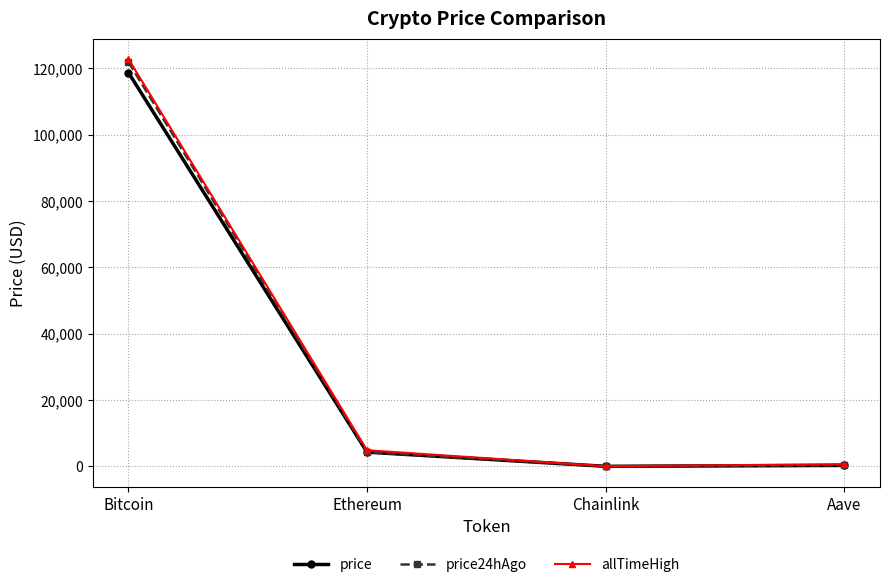

What position from the left is Aave?

4